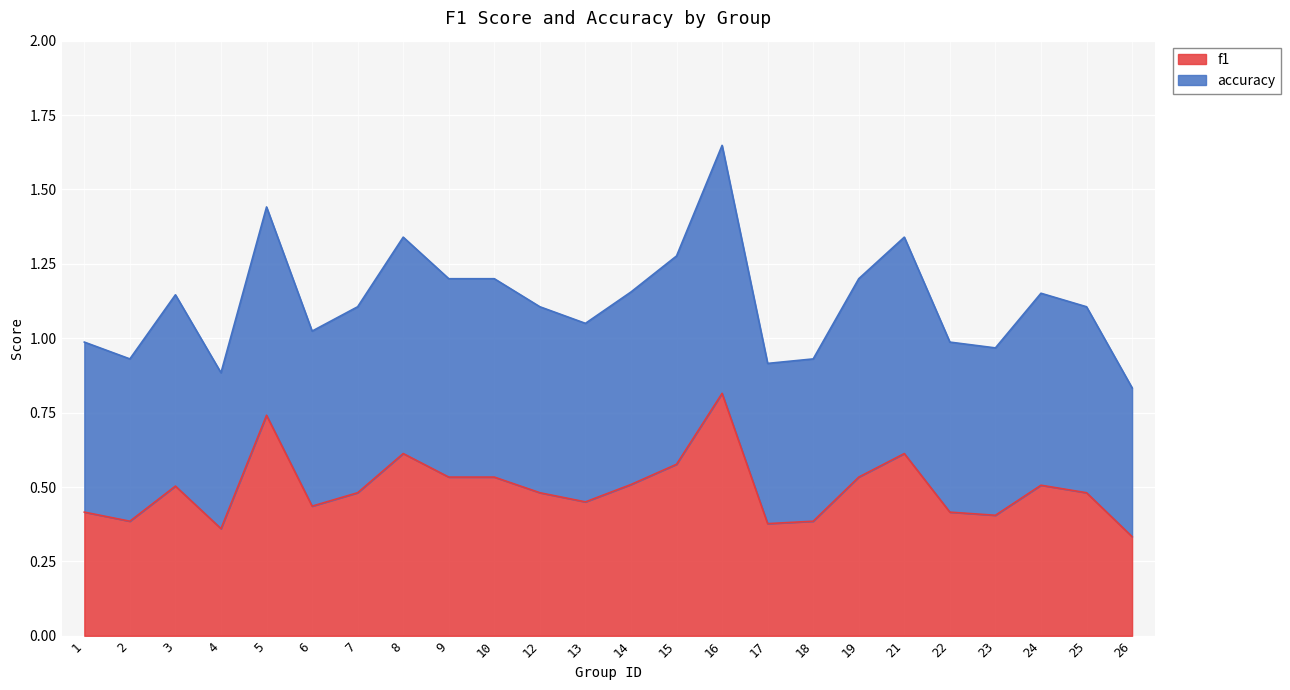

True or false: accuracy has more than 1 points higher than both neighbors.

True